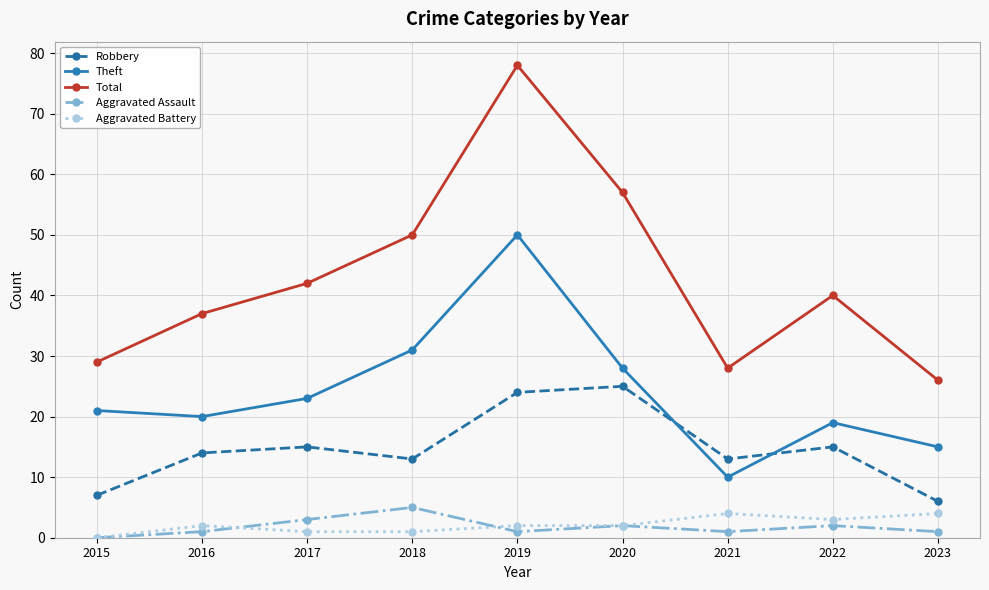

How many lines are shown in the chart?

5